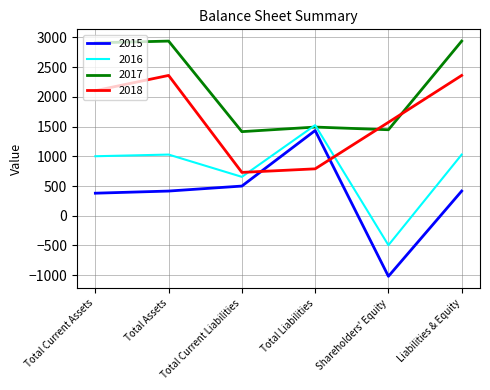

What is the difference between the maximum and minimum values in the 2015 series?

2454